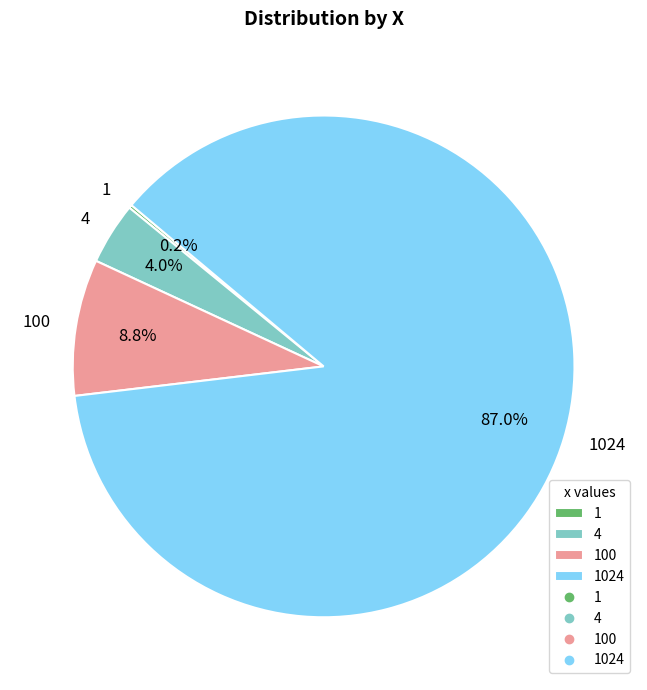

Is there any slice that represents more than half of the pie?

Yes